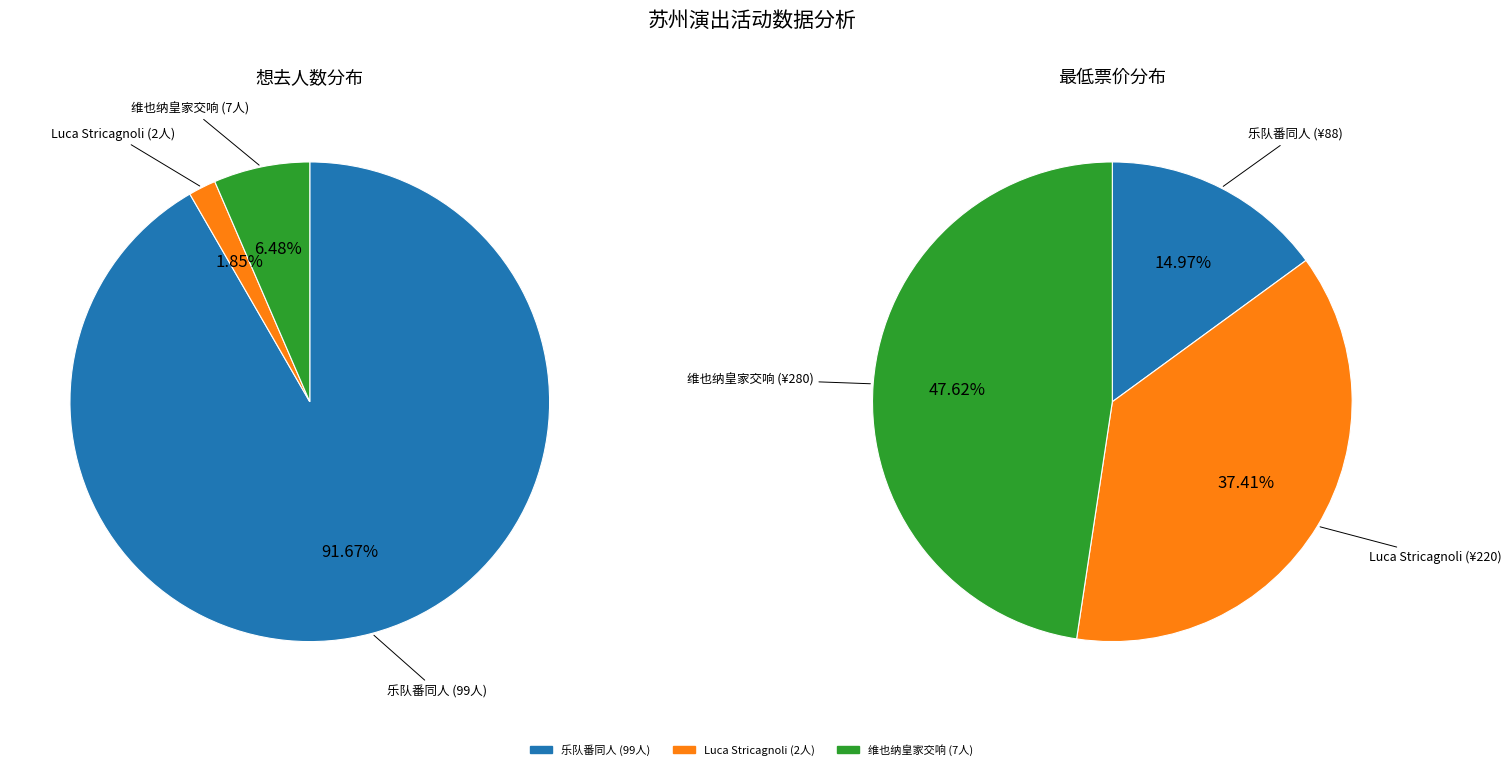

To the nearest percent, what portion does 苏州·乐队番同人only live Band Set二次元乐队拼盘 represent?

92%